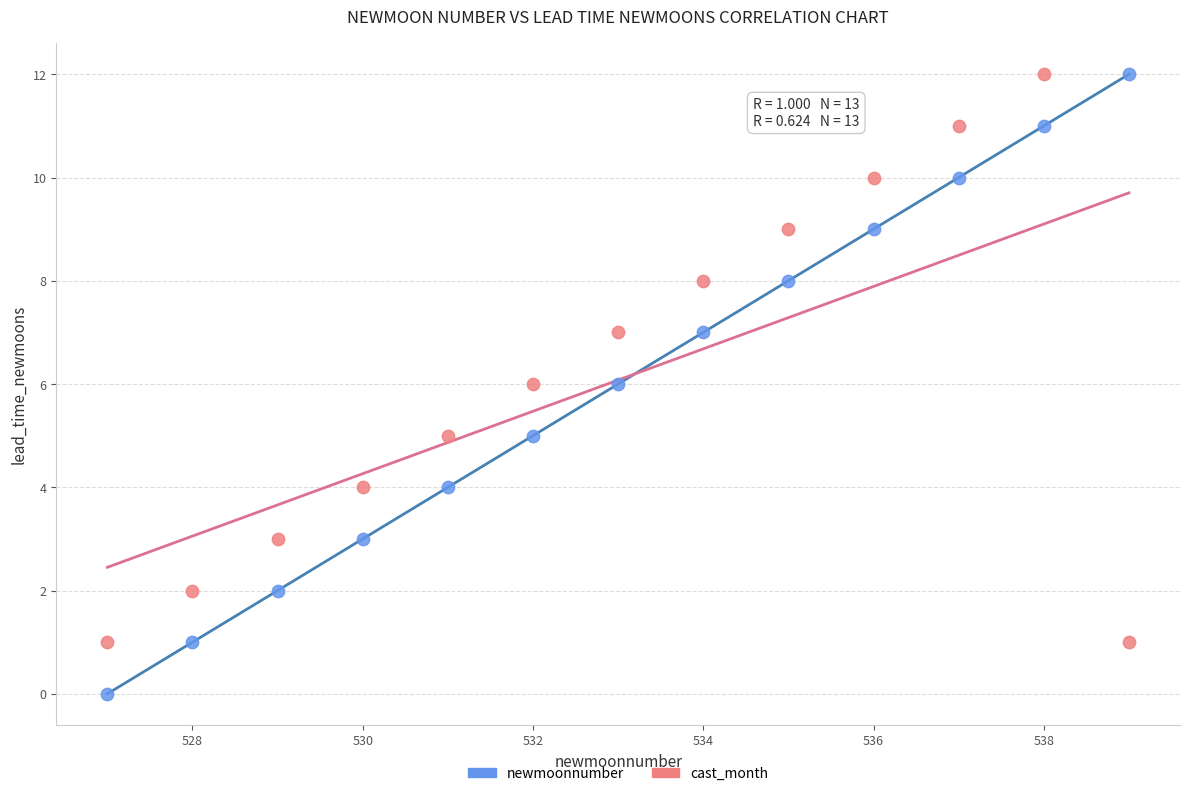

Which series has the widest spread of Y values?

newmoonnumber